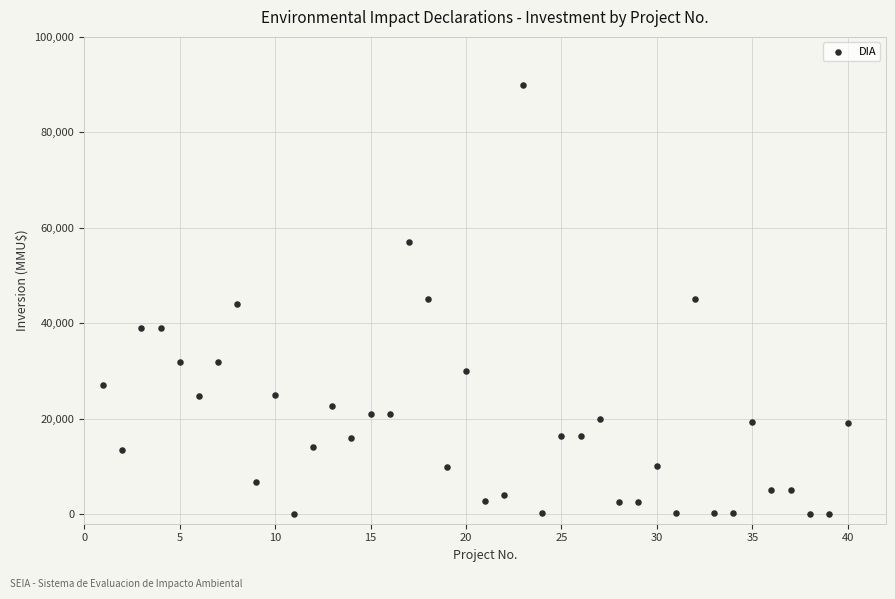

What is the range of Y values (max minus min)?

89990